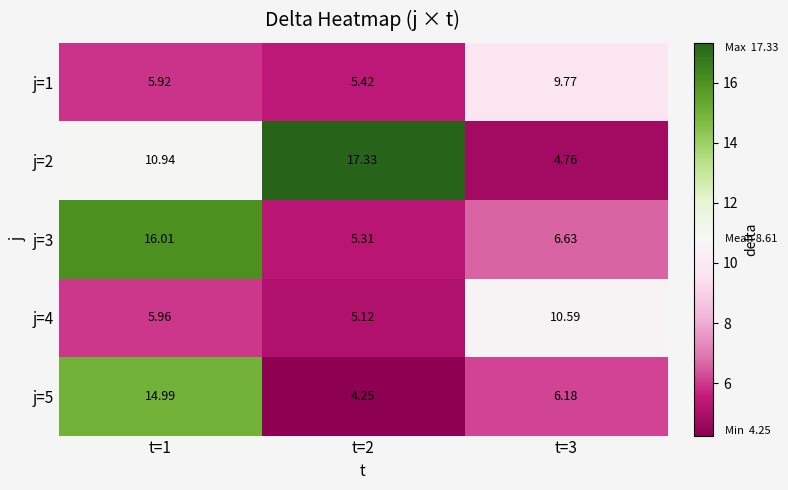

At how many categories does at least one series exceed 10?

3